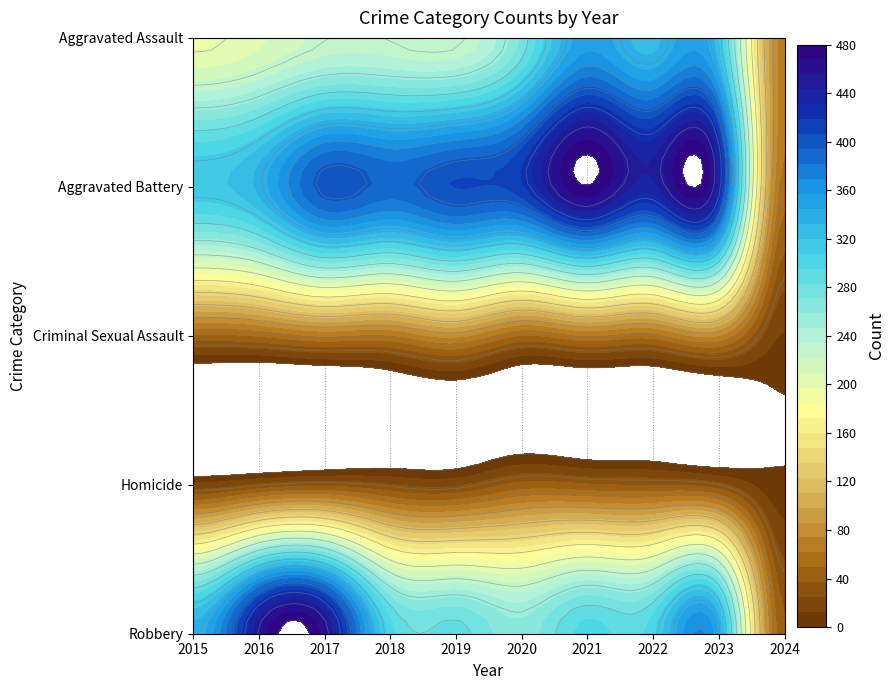

At which label does Aggravated Battery reach its minimum?

2024